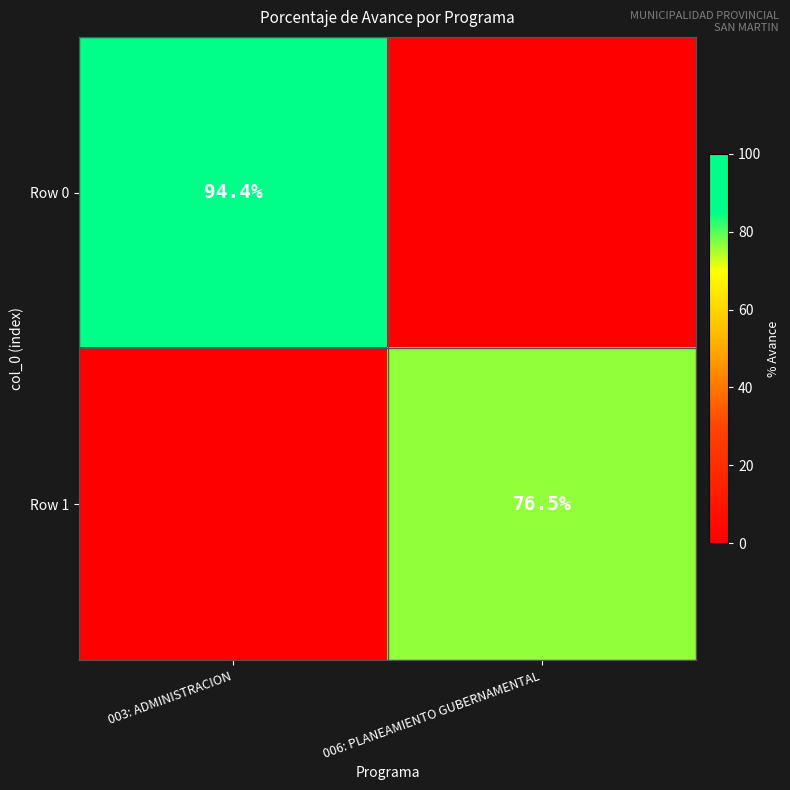

The value of Row 0 at 003: ADMINISTRACION is 94.4. True or false?

True